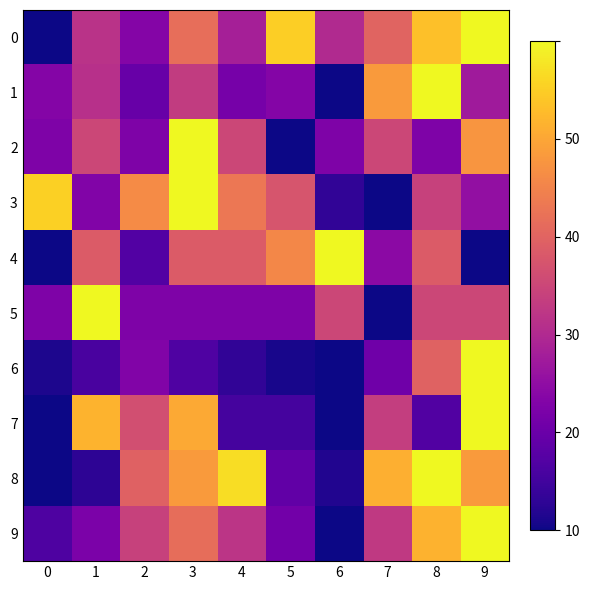

Between 2 and 7, which is larger?

7